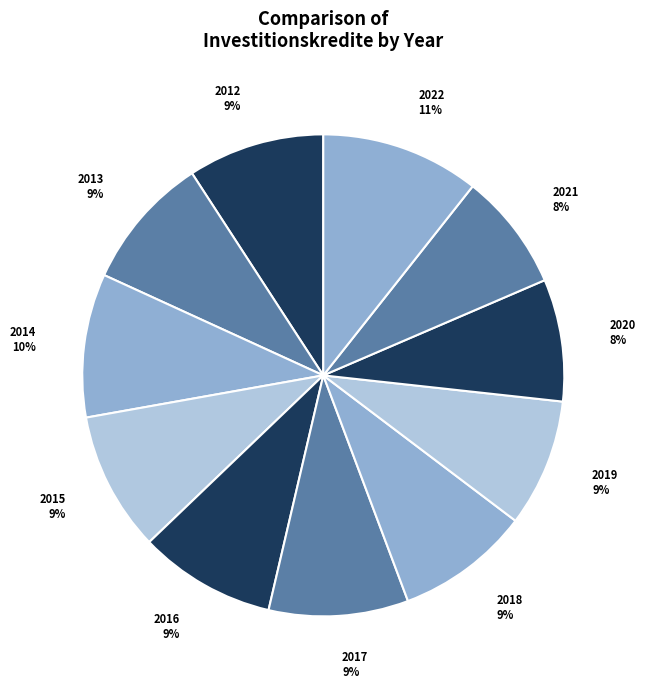

How many segments does this pie chart have?

11